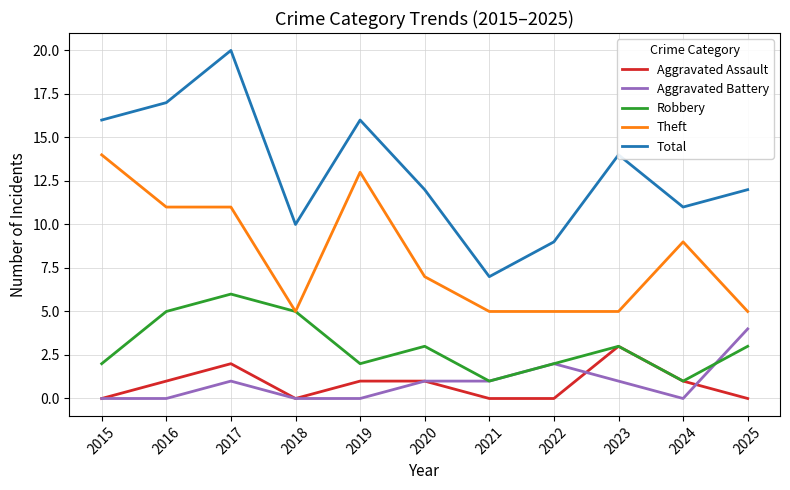

What are all the series names shown in the legend?

Aggravated Assault, Aggravated Battery, Robbery, Theft, Total